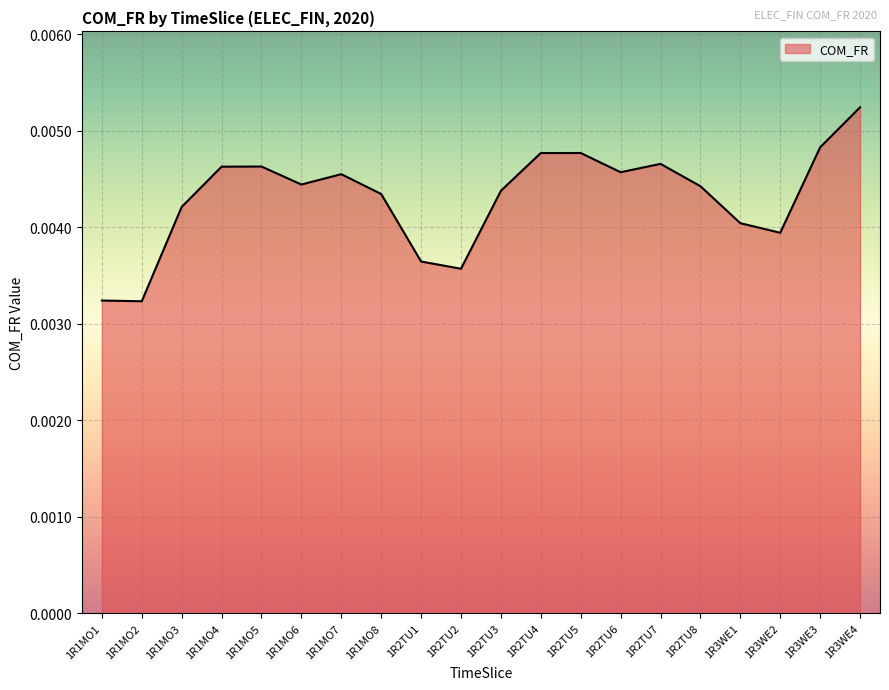

Which has a higher value, 1R3WE1 or 1R1MO2?

1R3WE1